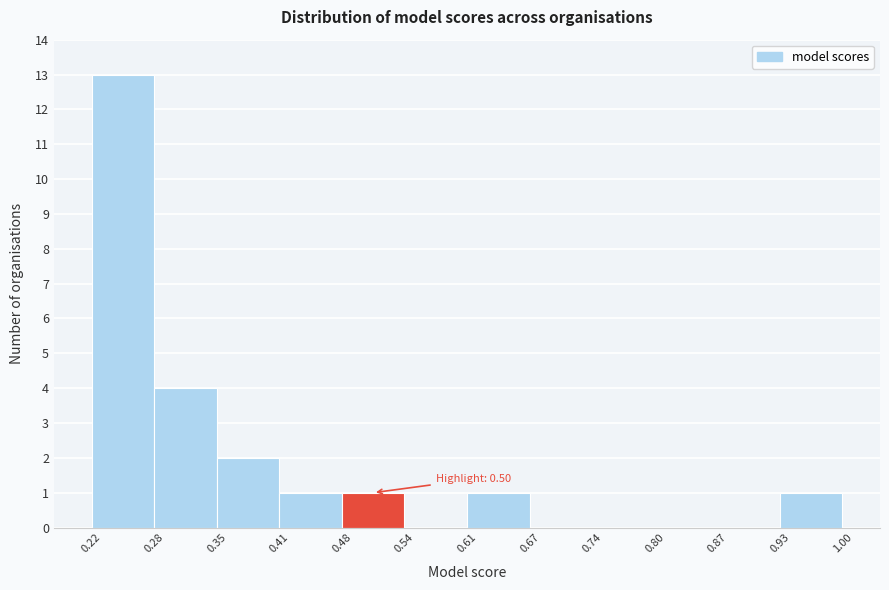

Which range on the x-axis has the tallest bar?

0.22 to 0.28